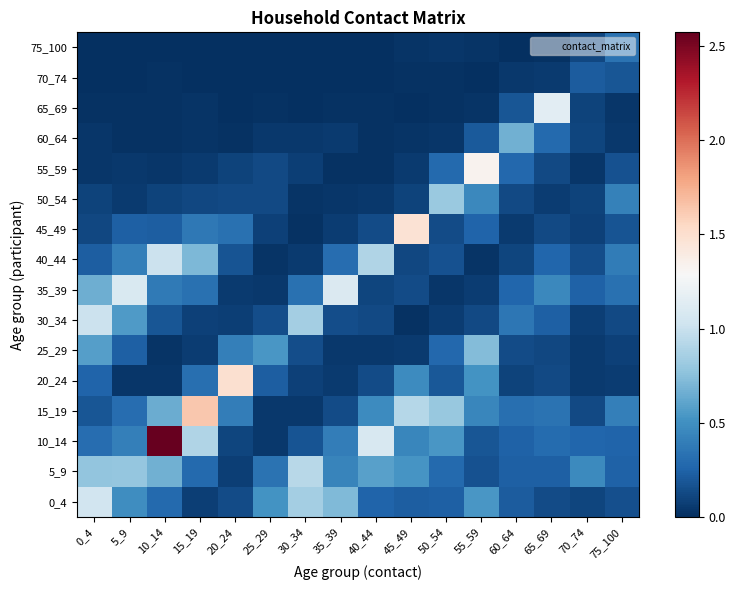

Rank the series at 15_19 from lowest to highest value.

75_100, 70_74, 65_69, 60_64, 55_59, 25_29, 0_4, 30_34, 50_54, 5_9, 20_24, 35_39, 45_49, 40_44, 10_14, 15_19